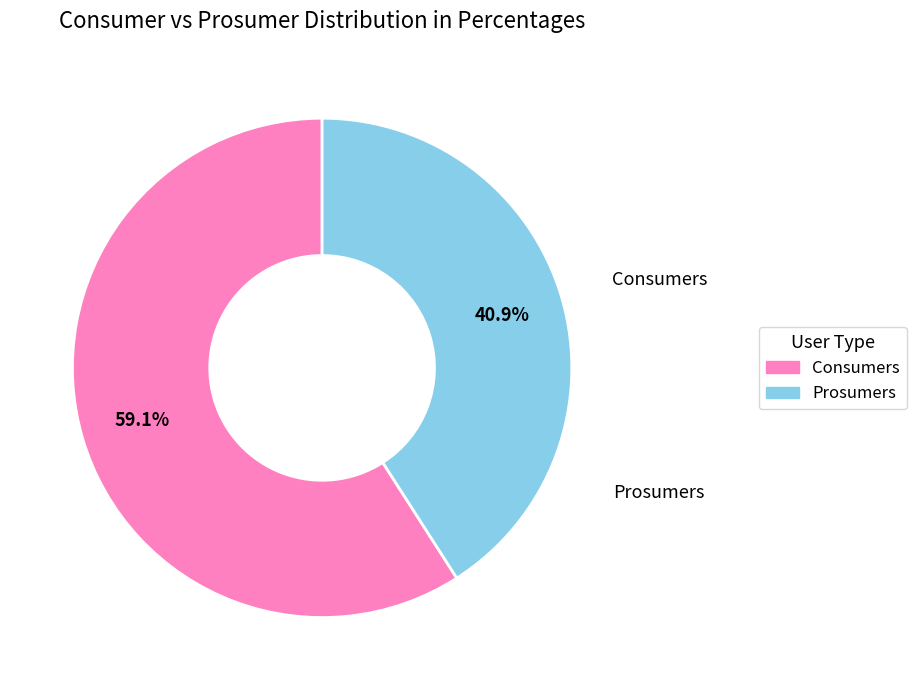

Which category accounts for the majority?

Consumers